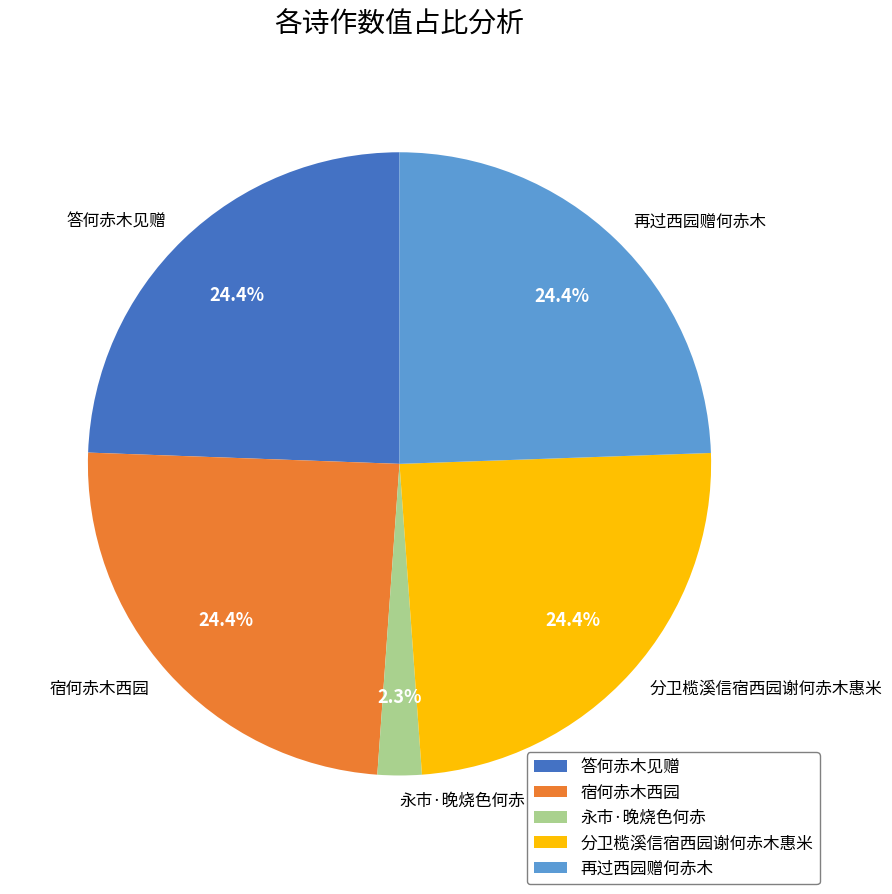

To the nearest percent, what is the difference between the largest and smallest slice percentages?

22%